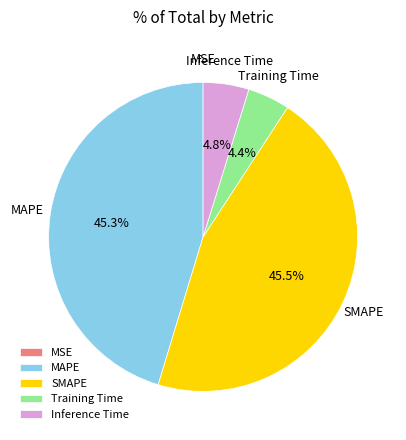

What is the total percentage of SMAPE and Training Time?

49.9%